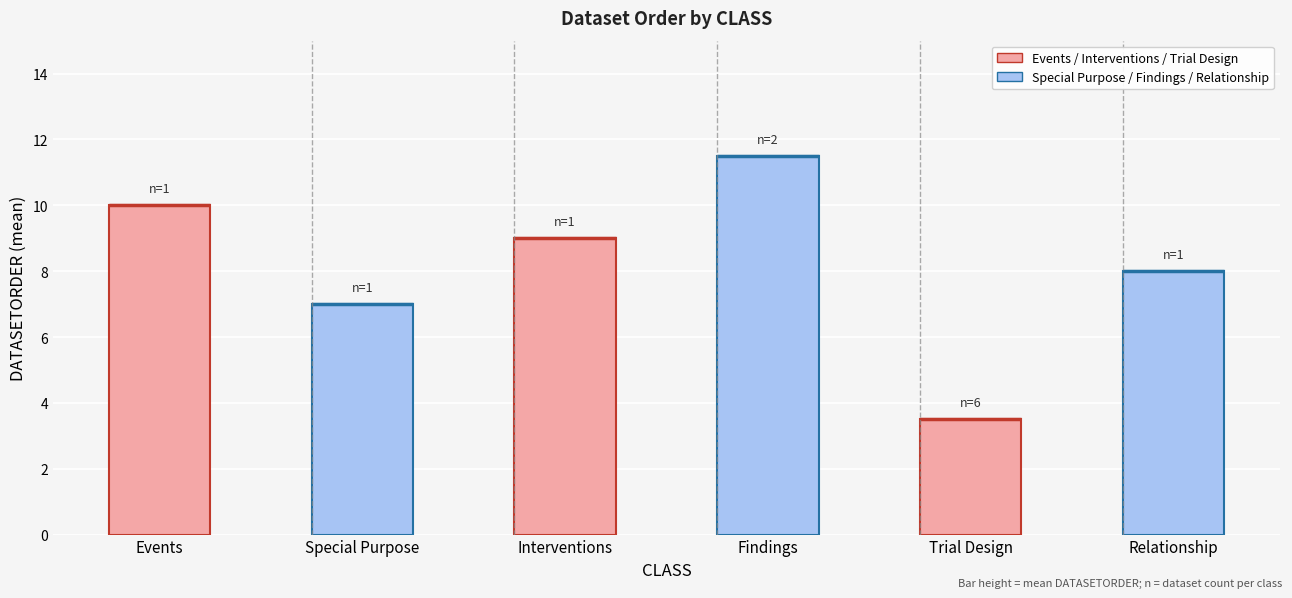

Reading left to right, transcribe all the data shown in this chart.

Events=10.0	Special Purpose=7.0	Interventions=9.0	Findings=11.5	Trial Design=3.5	Relationship=8.0